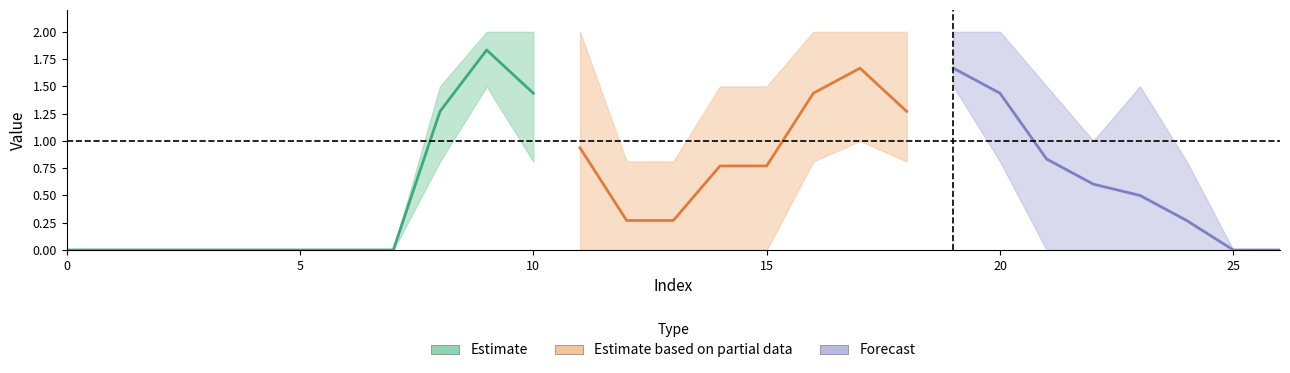

Does the chart have visible grid lines?

No